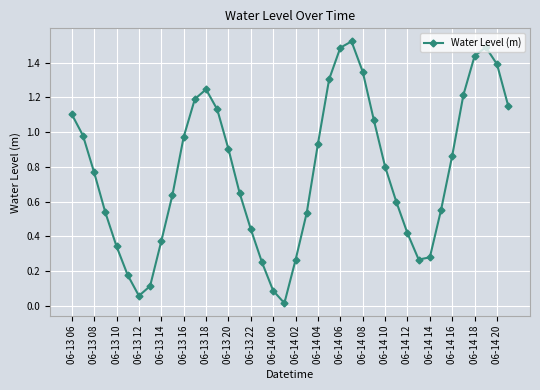

How many lines are shown in the chart?

1